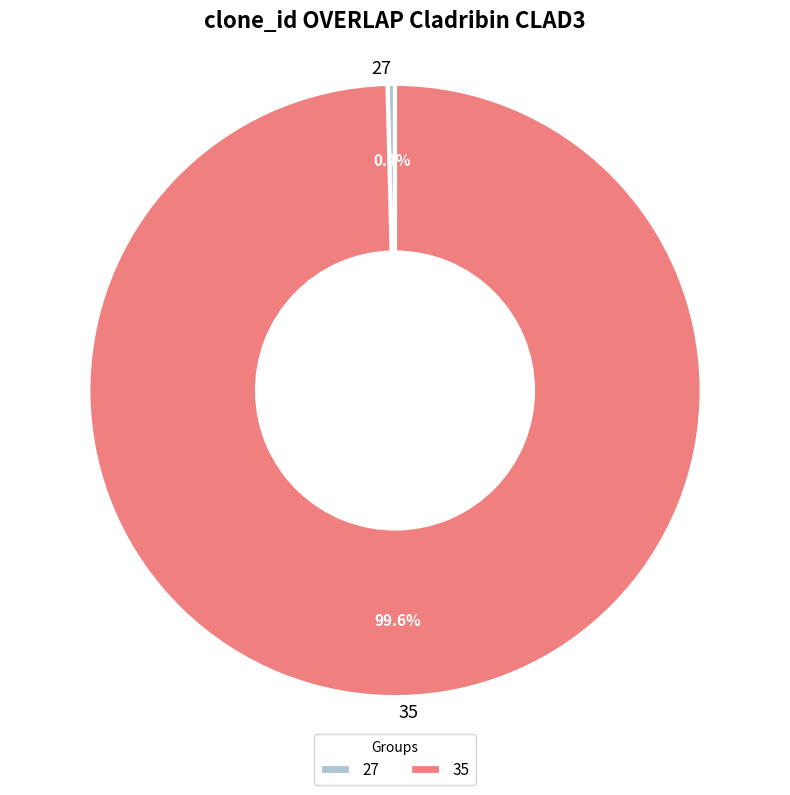

Is 27 the majority of the pie?

No